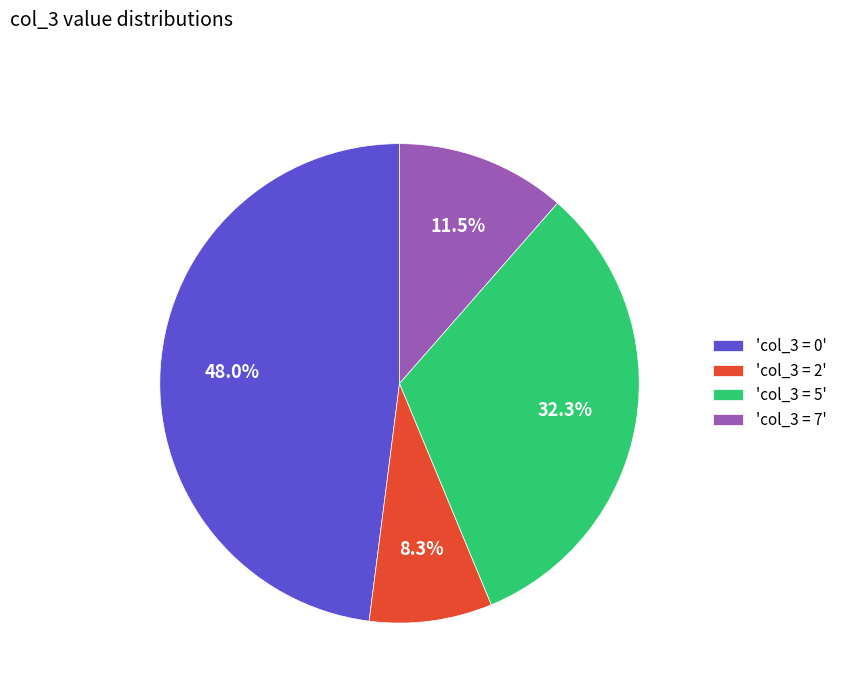

Rank the categories by value from highest to lowest.

'col_3 = 0', 'col_3 = 5', 'col_3 = 7', 'col_3 = 2'